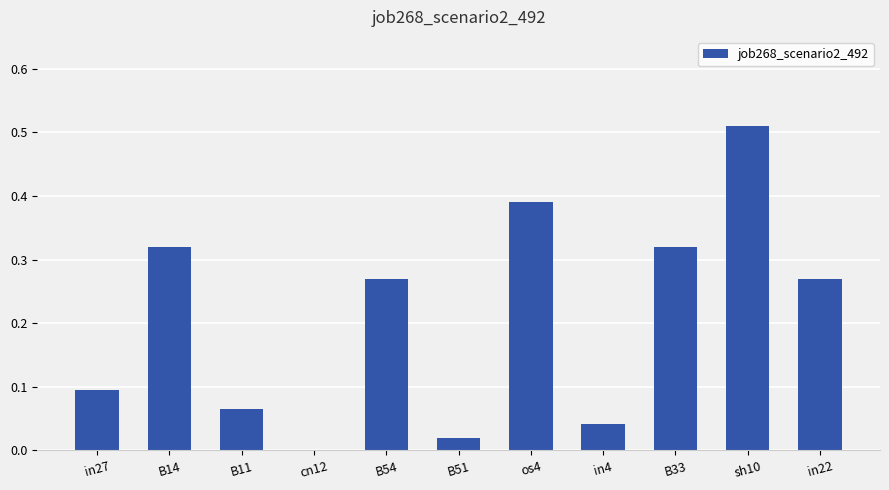

At which category does the chart reach its peak across all series?

sh10